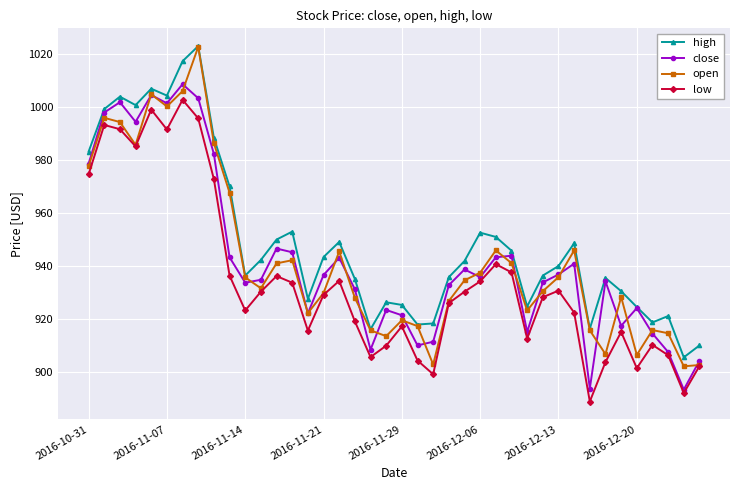

Which series has the largest total across all categories?

high